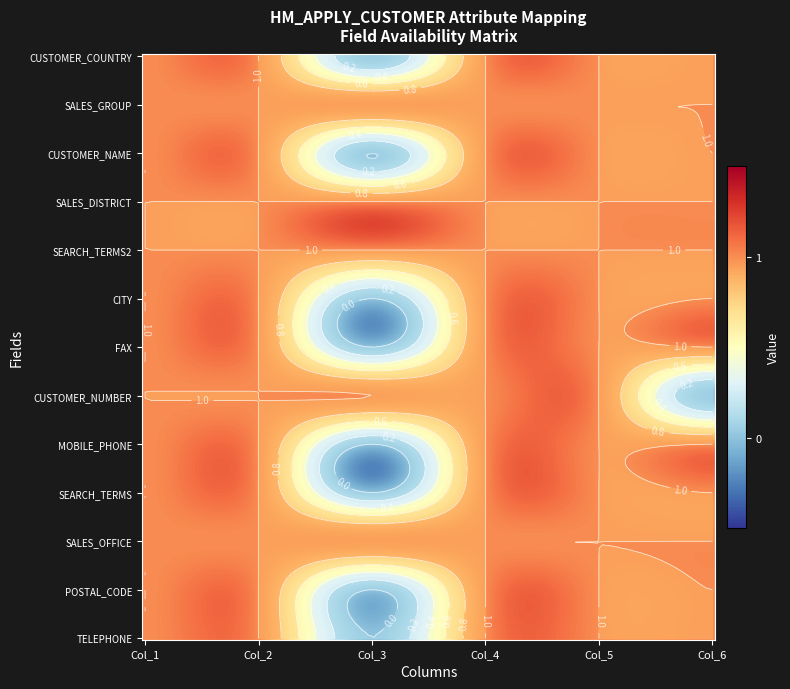

The SEARCH_TERMS2 series shows 2 at 5. True or false?

False